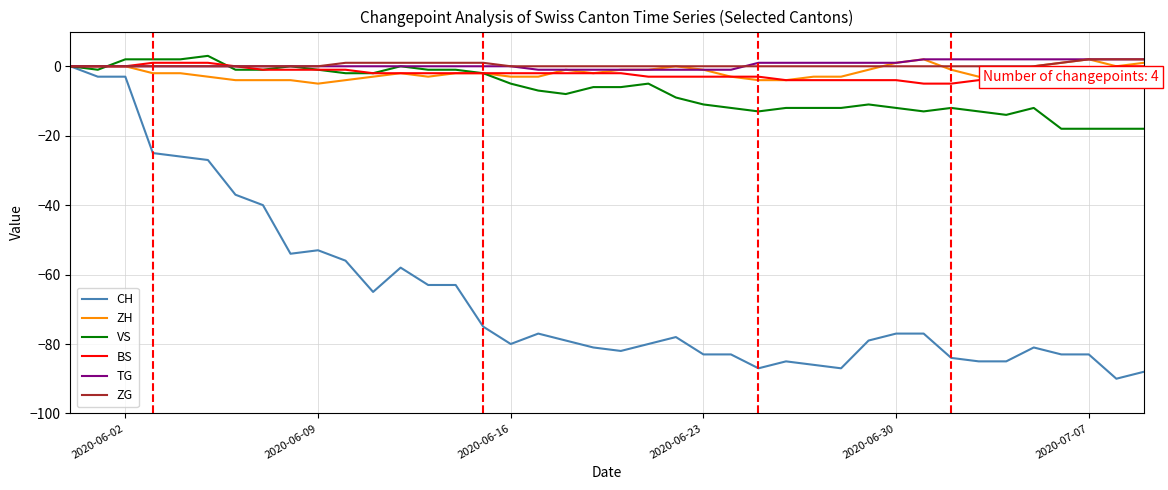

The value of TG at 2020-06-02 is 0. True or false?

True